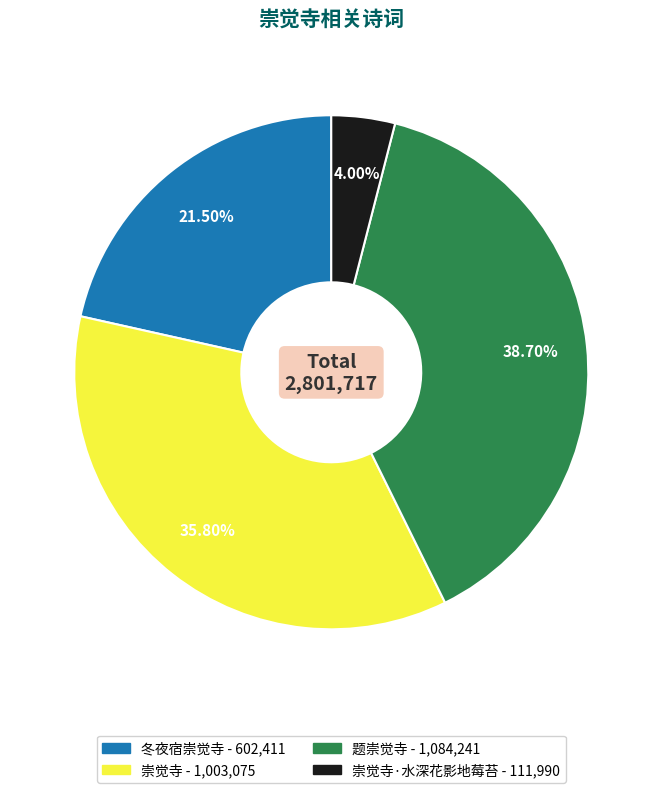

Is there a majority slice in this chart?

No